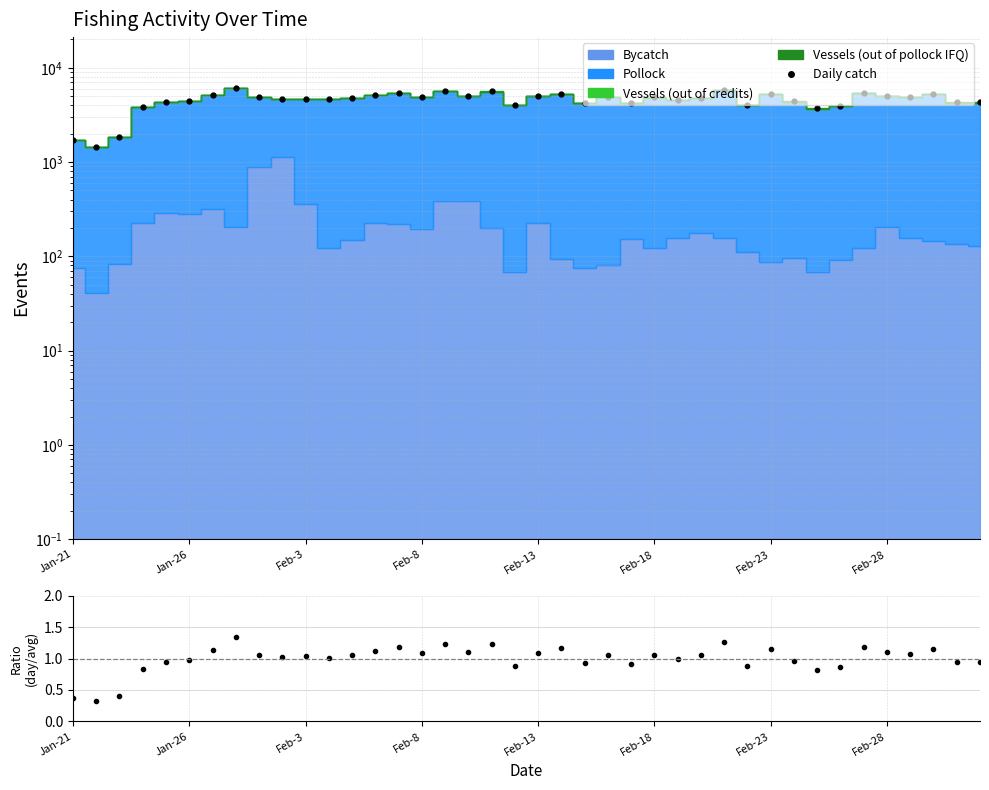

True or false: there are more than 0 points higher than both neighbors.

True